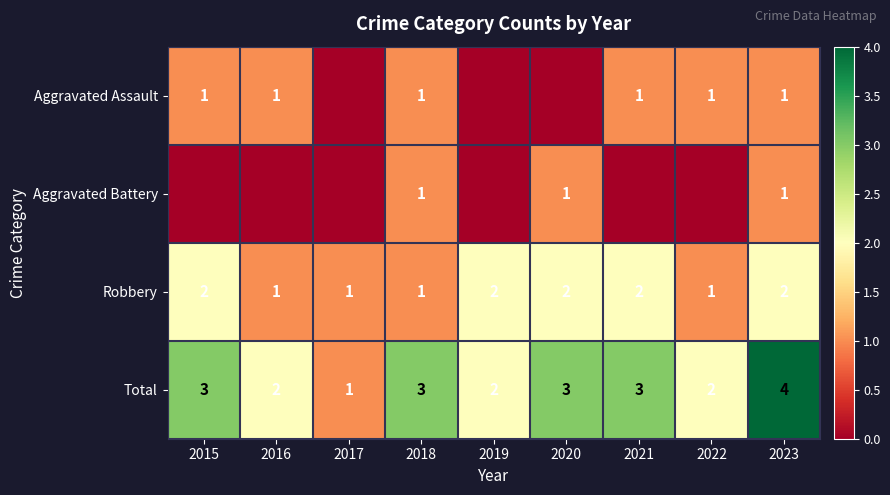

What is the maximum value for Total?

4